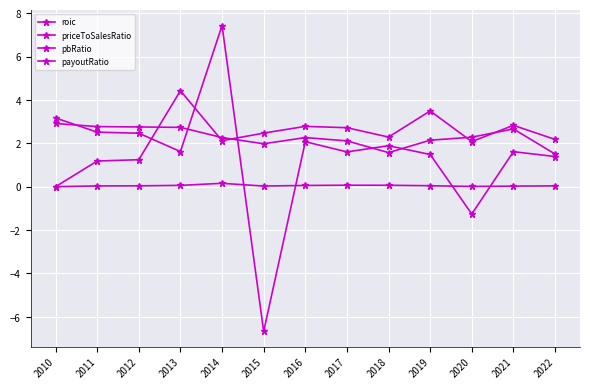

Does the chart have visible grid lines?

Yes